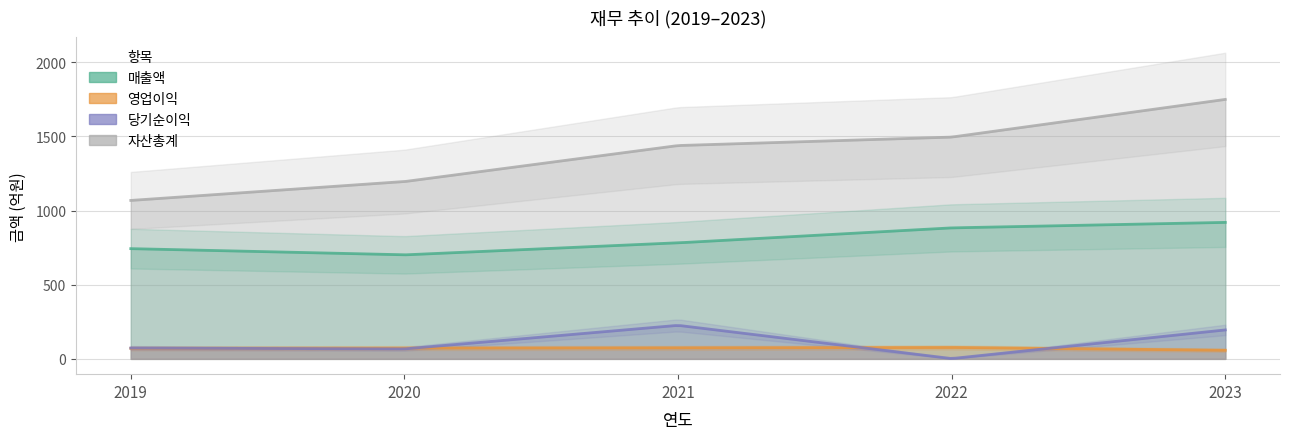

What is the average value of the 영업이익 series?

71